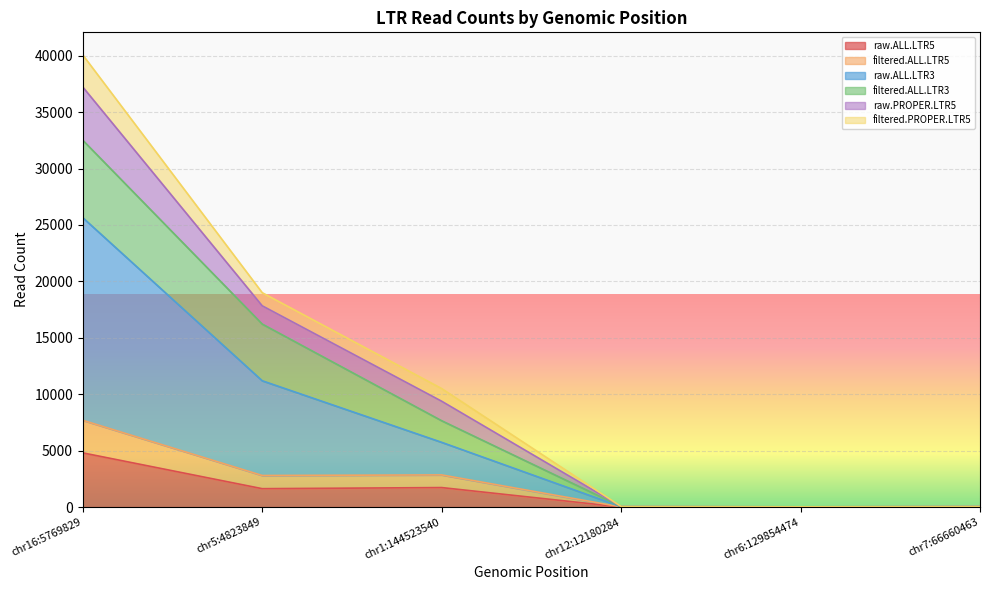

At which category is the sum across all series the highest?

chr16:5769829